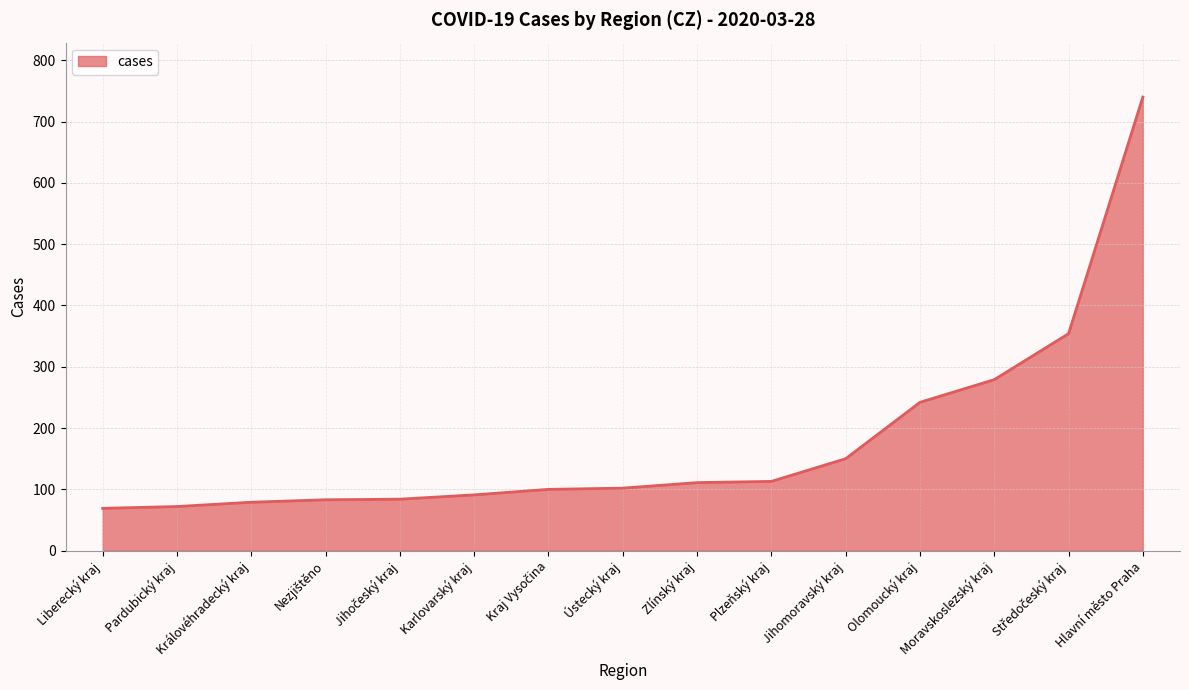

What is the change in value from Pardubický kraj to Zlínský kraj?

+39